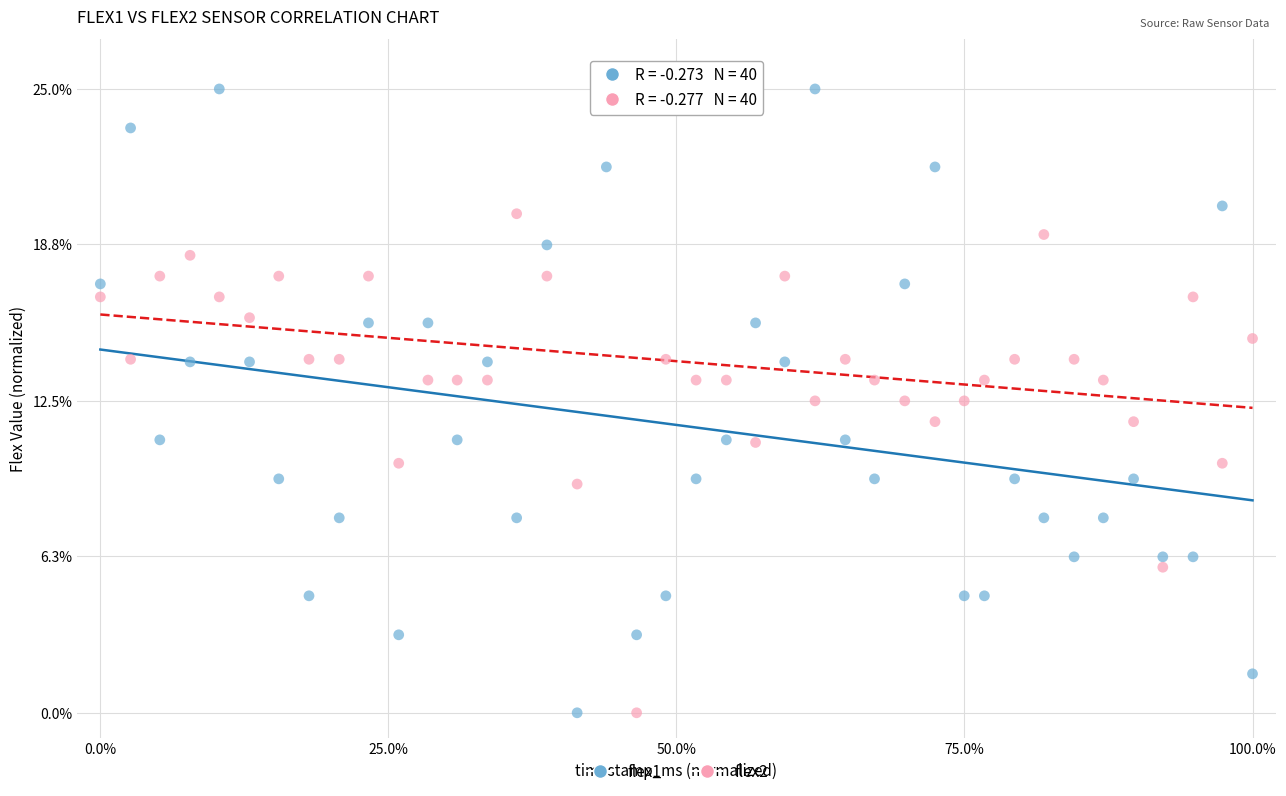

Across all data points, what is the range of X values (max minus min)?

100.0